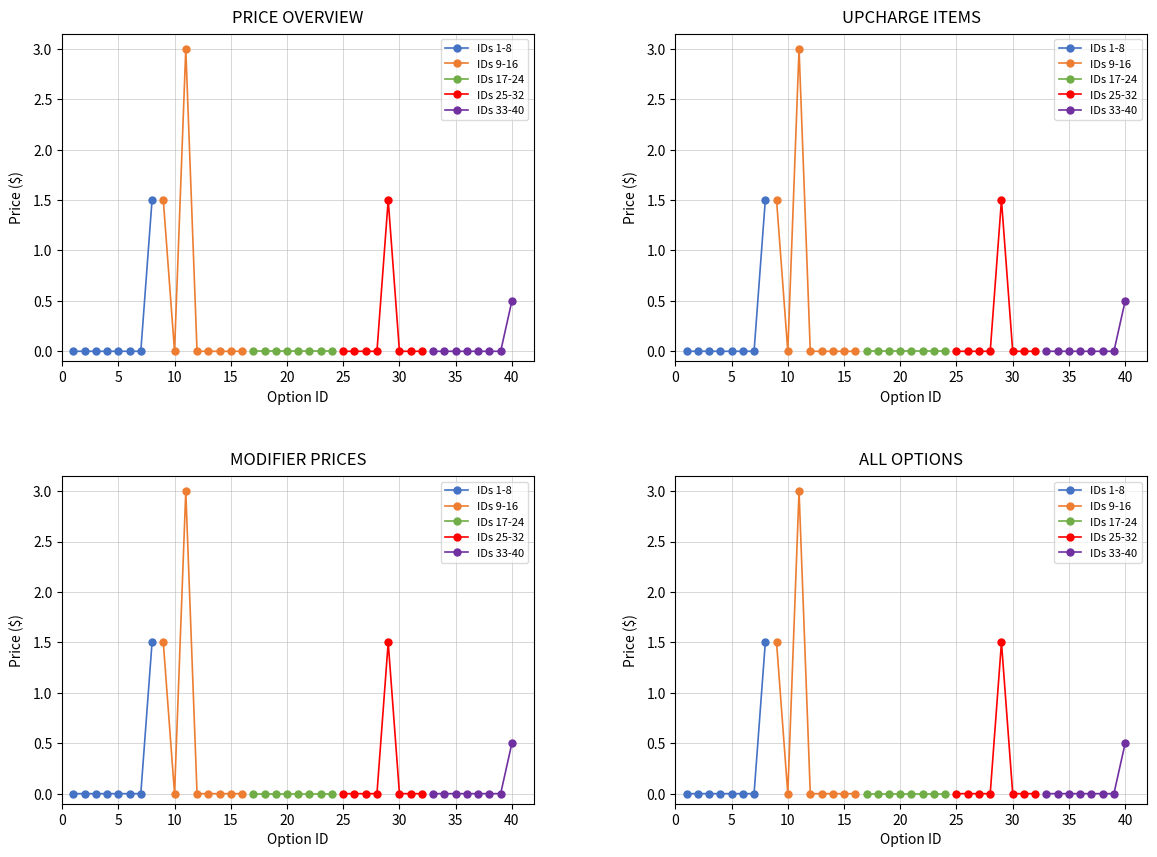

How many data points in IDs 33-40 are above 0?

1